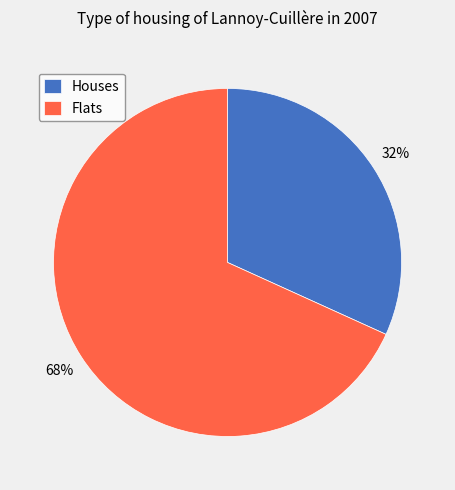

What percentage is the Houses slice, to the nearest percent?

32%